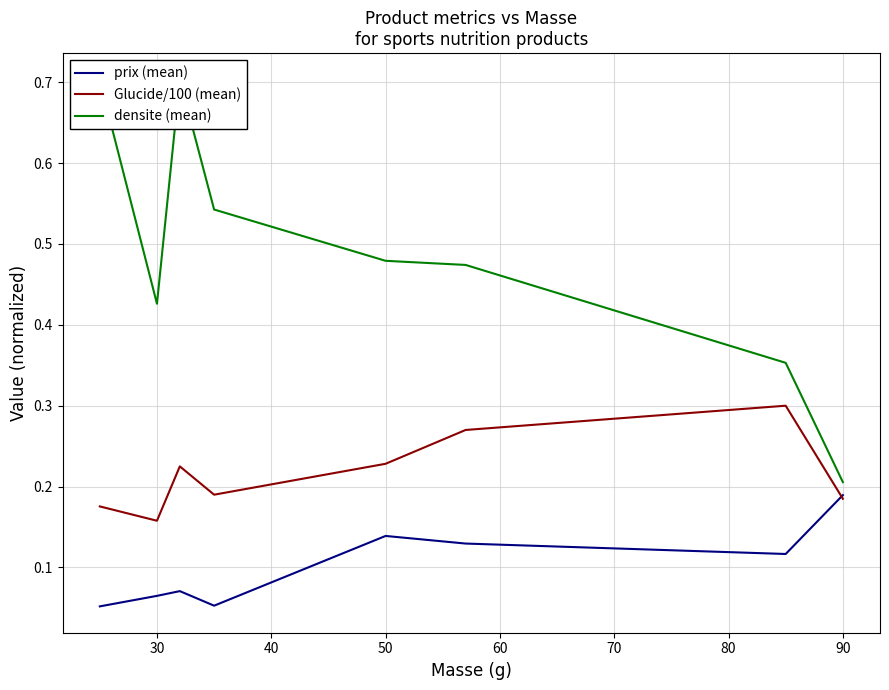

True or false: Glucide/100 (mean) has a value of 0.3 at 30.

False